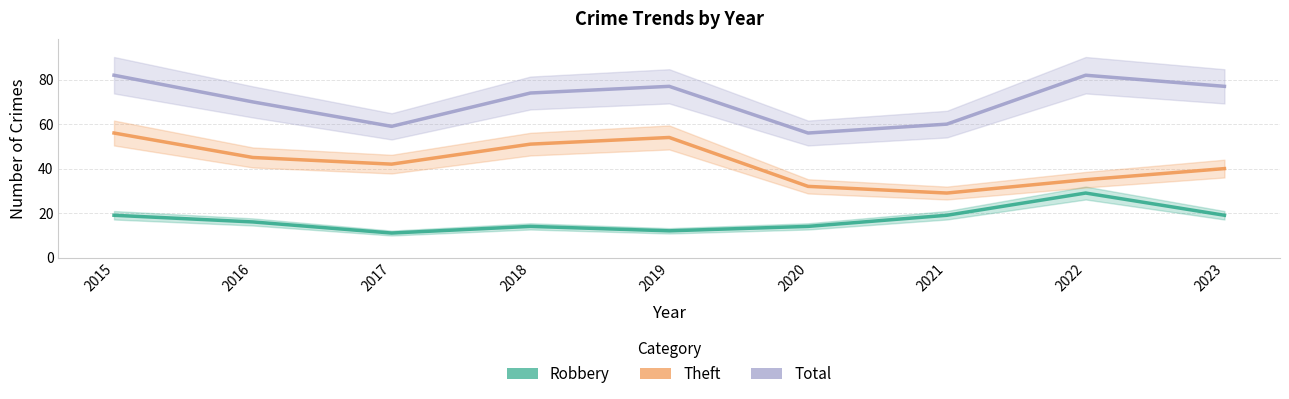

What is the difference between the highest and lowest values at 2019?

65